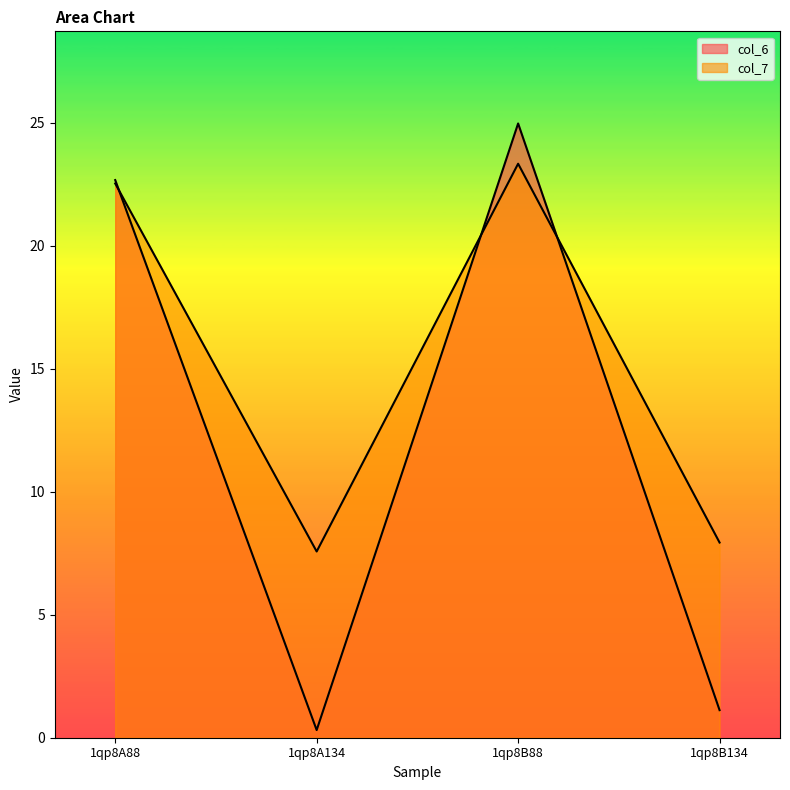

What is the difference between the maximum and minimum values in the col_7 series?

15.8